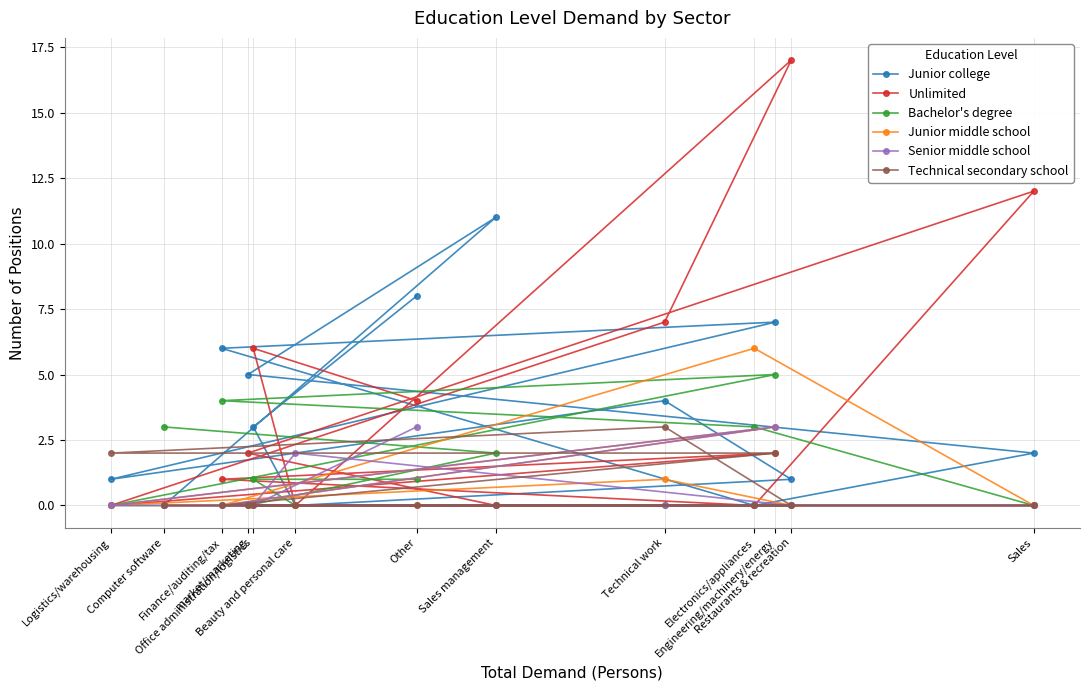

What is the label of the 11th point from the right?

Finance/auditing/tax